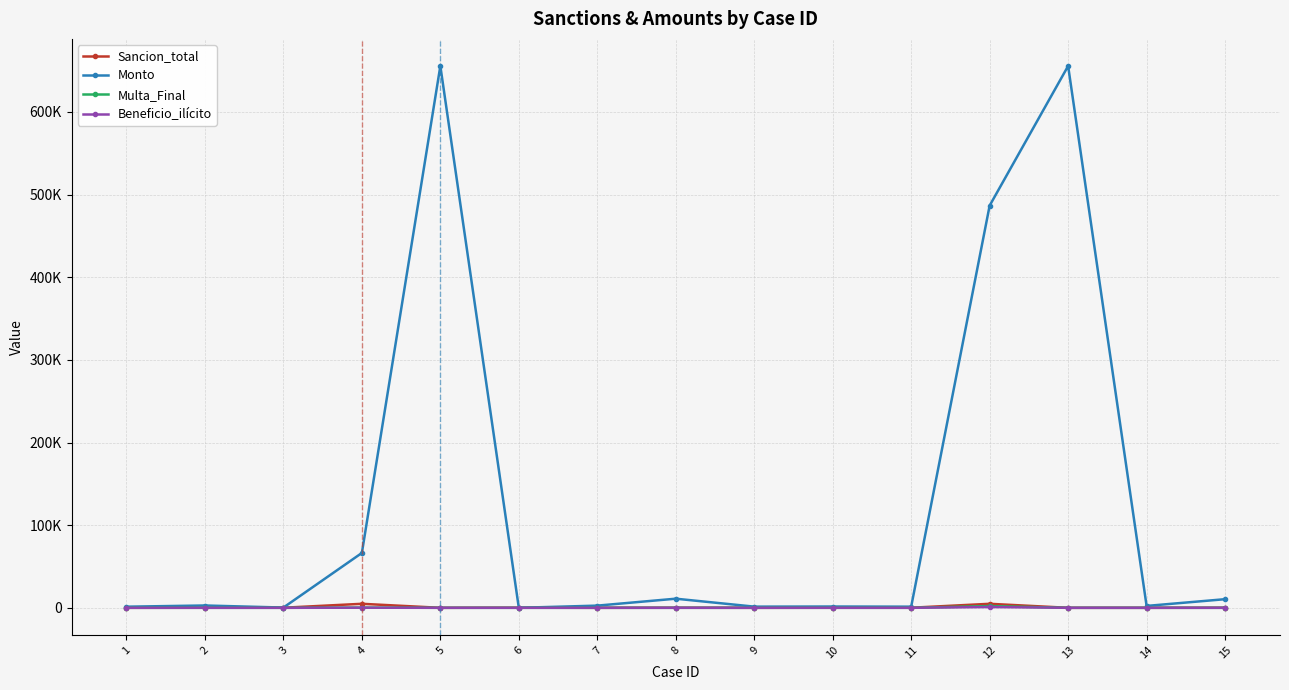

What are all the series names shown in the legend?

Sancion_total, Monto, Multa_Final, Beneficio_ilícito